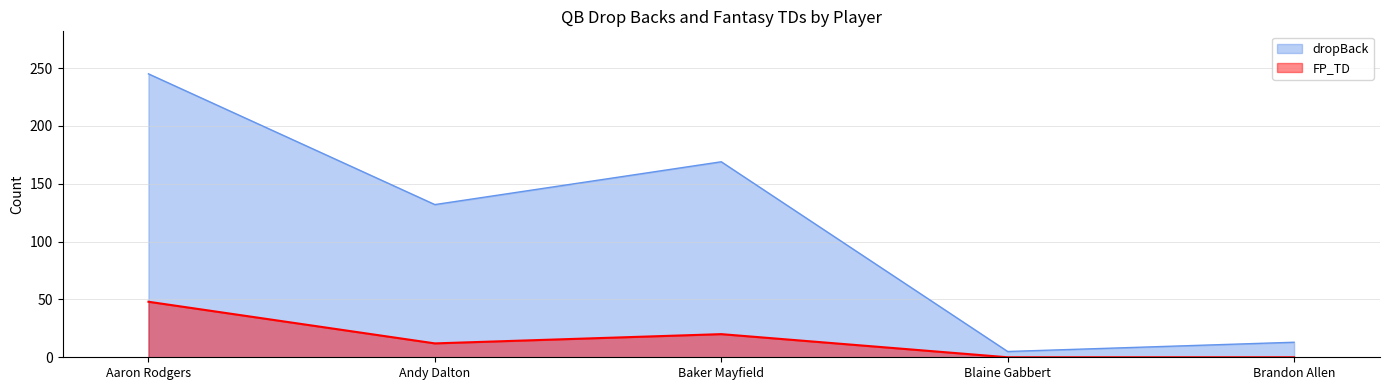

The dropBack series shows 7 at Blaine Gabbert. True or false?

False